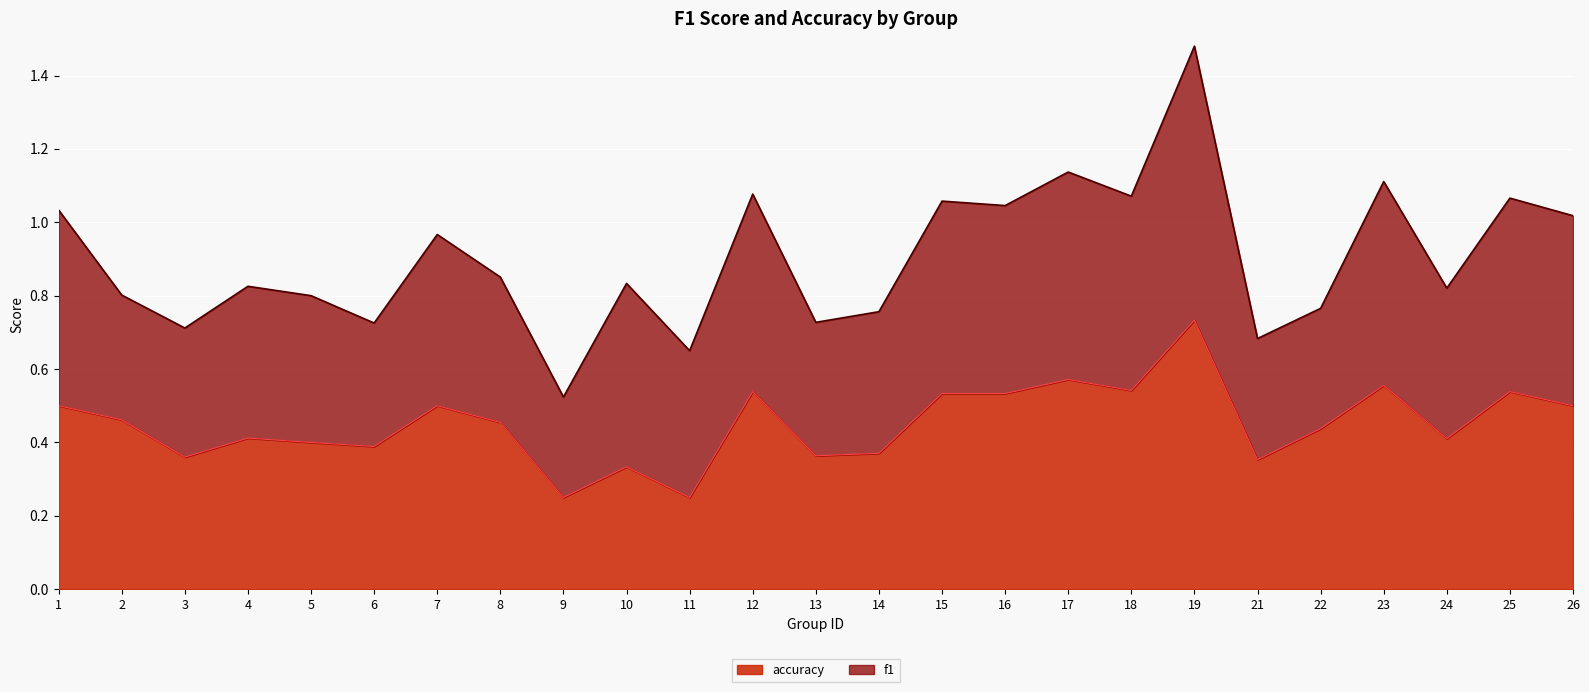

At which label does accuracy reach its peak?

19